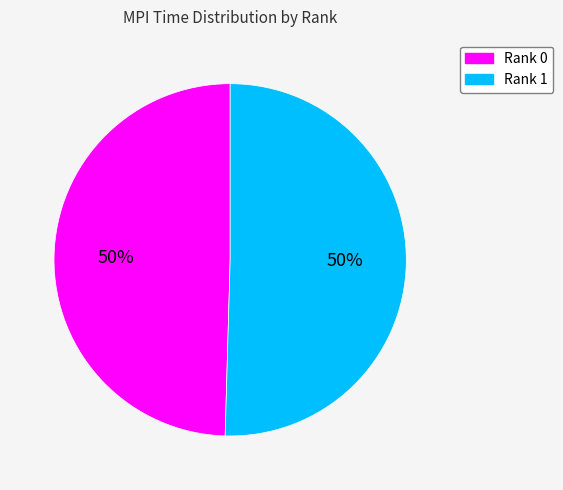

To the nearest percent, what is the average slice percentage?

50%